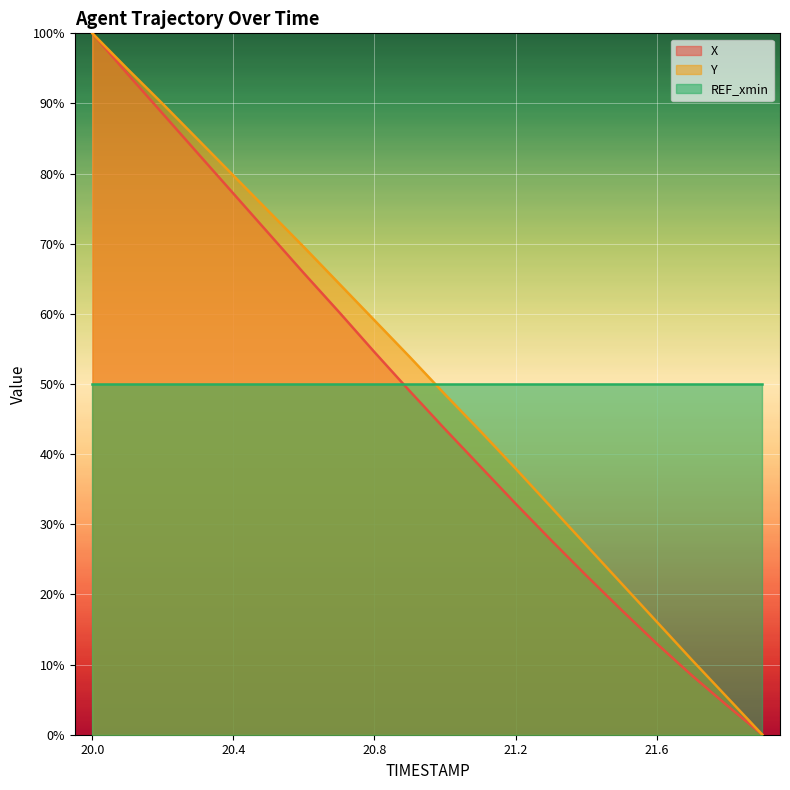

What value does the Y series have at 20.8?

59.1